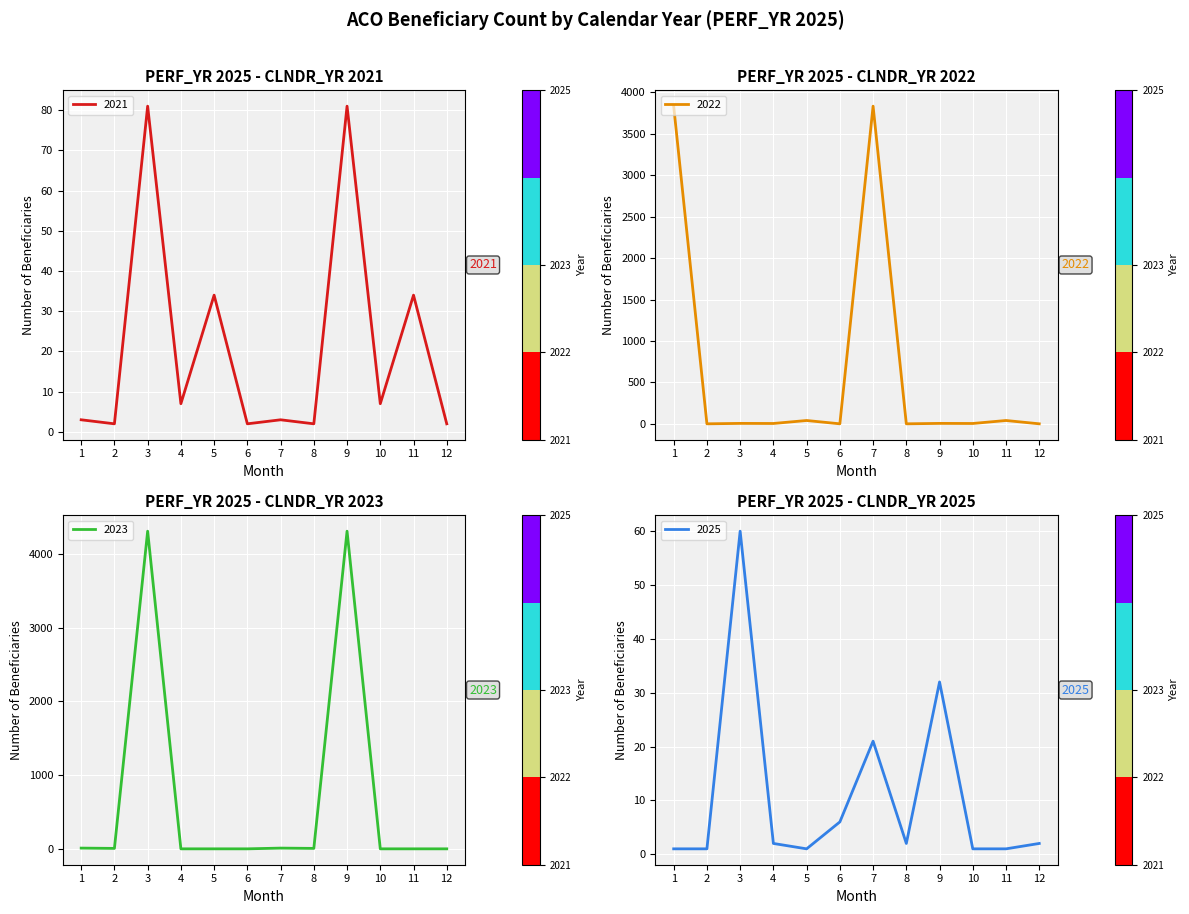

What are all the series names shown in the legend?

2021, 2022, 2023, 2025